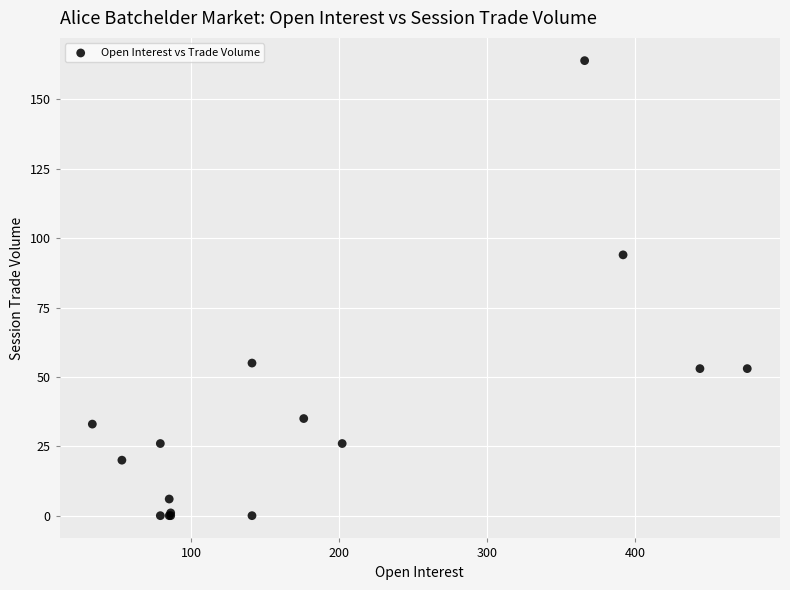

What Y value in the scatter plot is closest to 82?

94